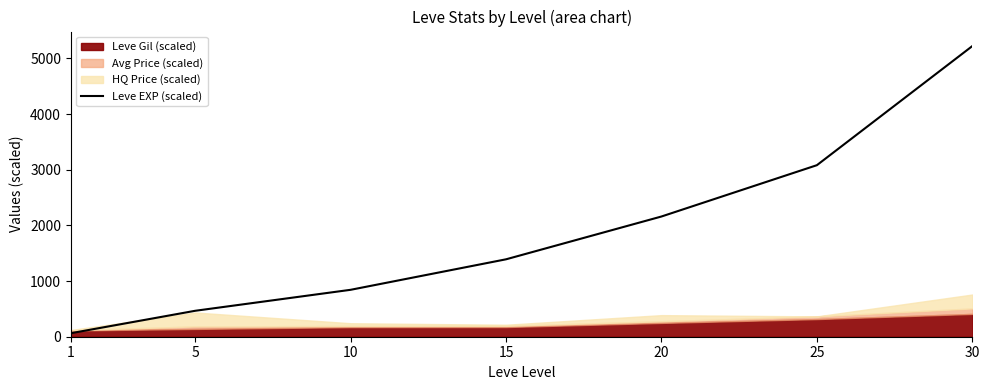

Count the number of categories in the chart.

7